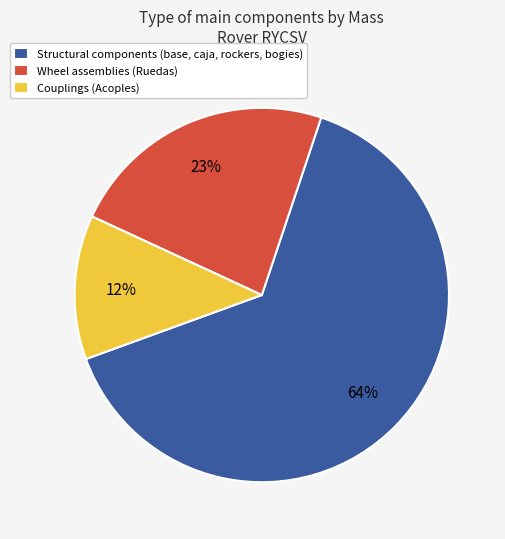

How many segments does this pie chart have?

3